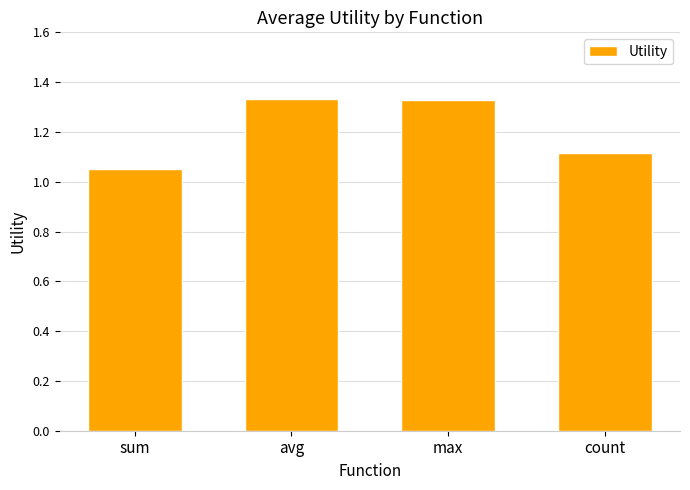

At which category does the chart reach its minimum across all series?

sum